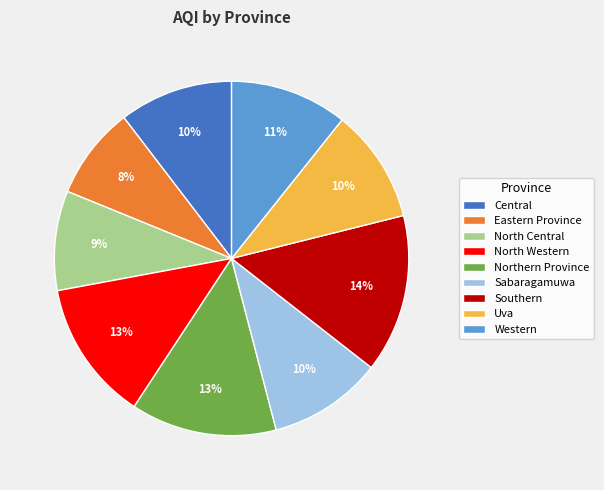

Approximately how many times larger is the value at North Central compared to Southern?

0.6